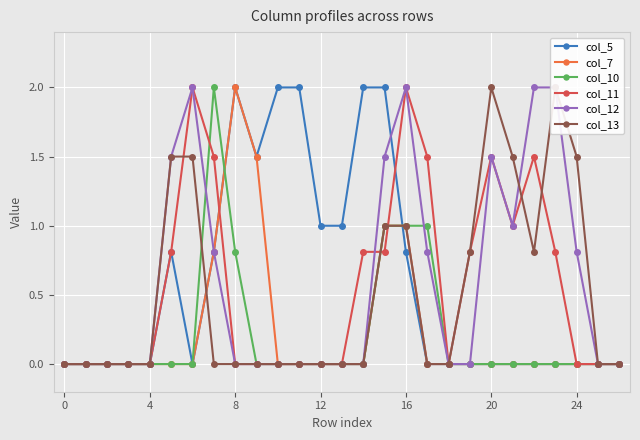

What is the label of the 12th point from the right?

15